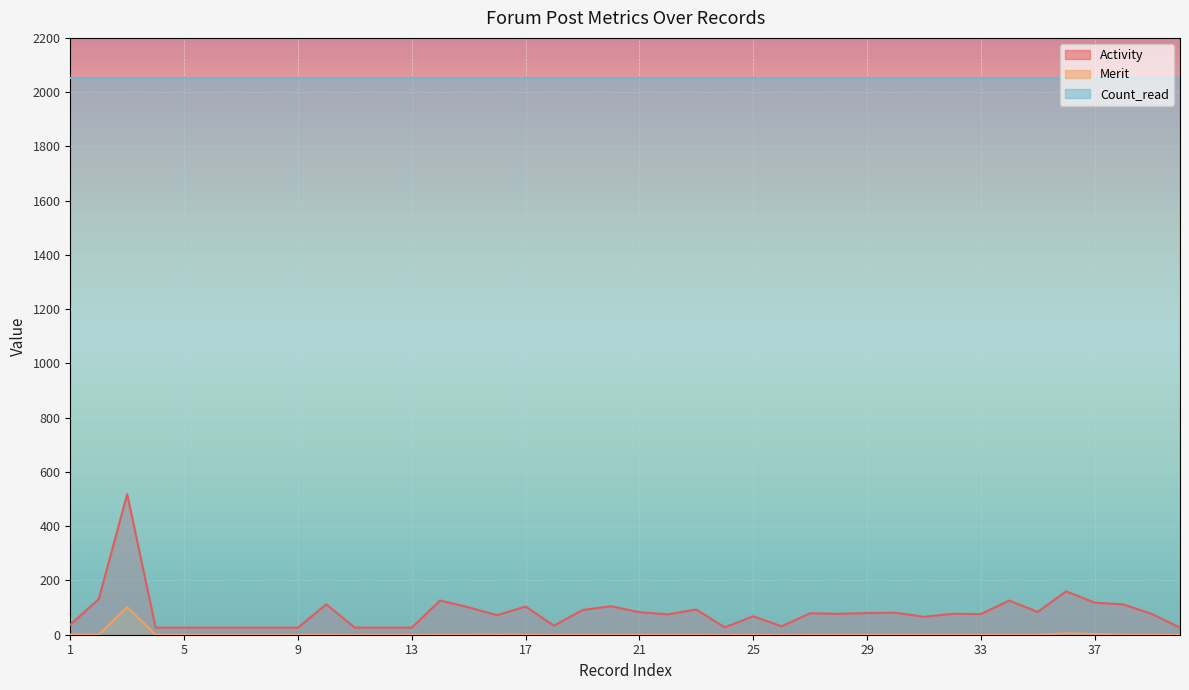

What are all the series names shown in the legend?

Activity, Merit, Count_read